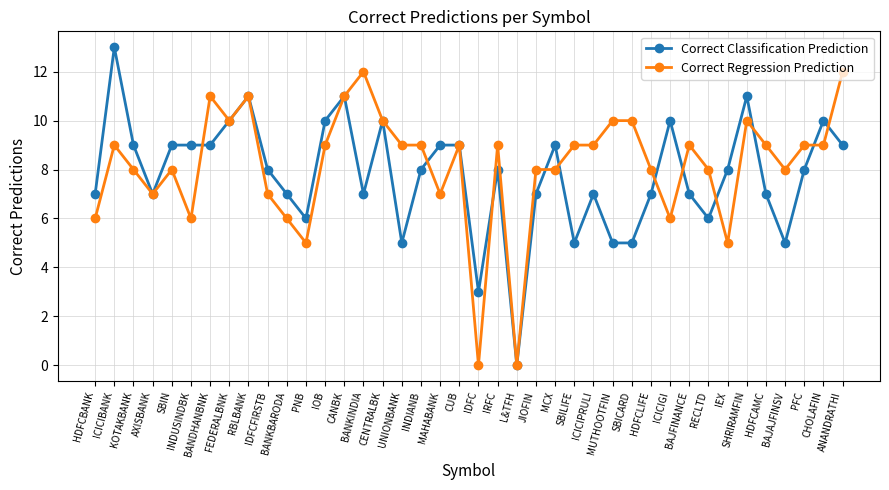

What is the difference between the maximum and minimum values in the Correct Regression Prediction series?

12